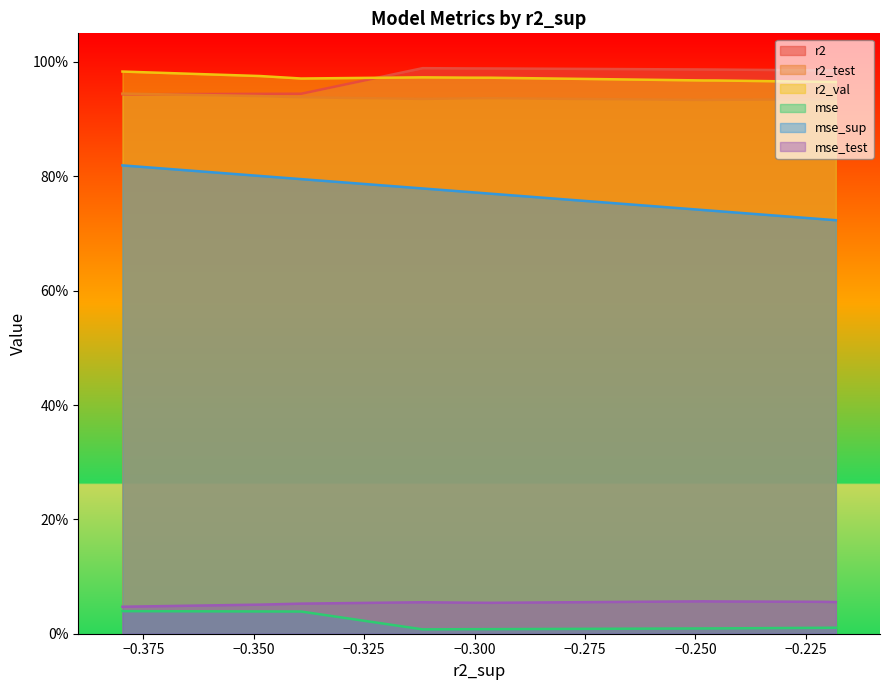

True or false: r2_test and r2_val intersect in this chart.

False